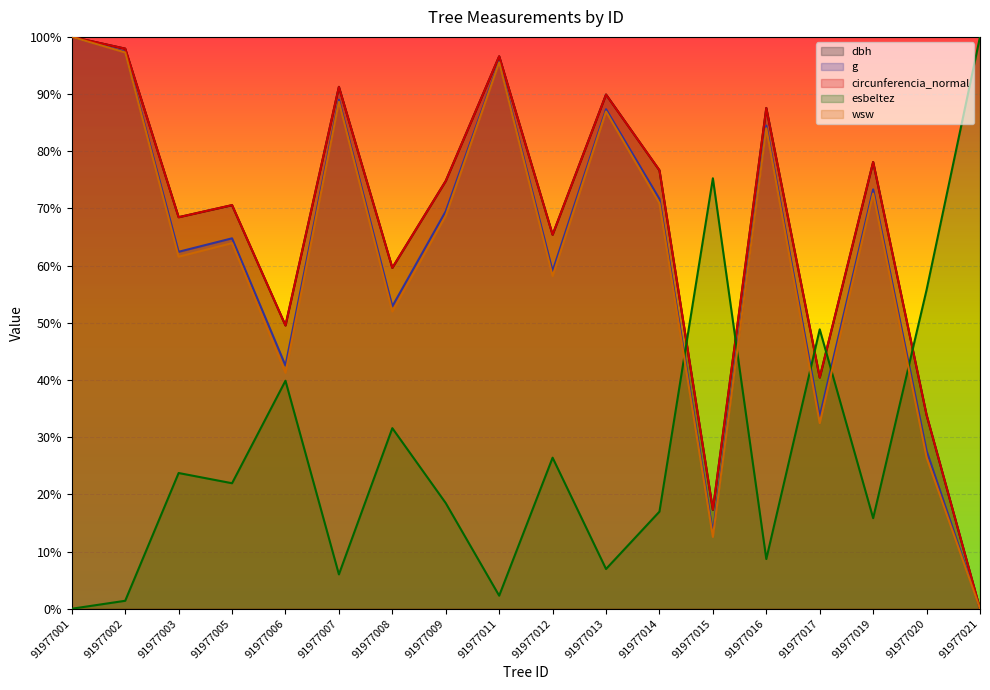

In g, how many points are higher than both neighbors (excluding endpoints)?

6